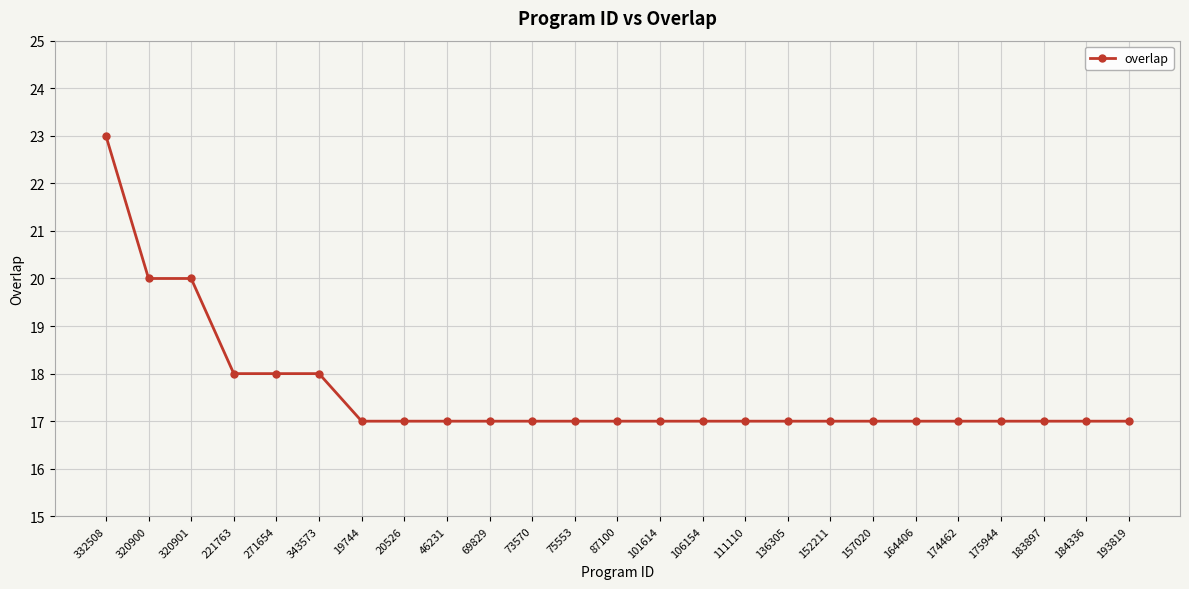

The chart shows a value of 17 at 152211. True or false?

True